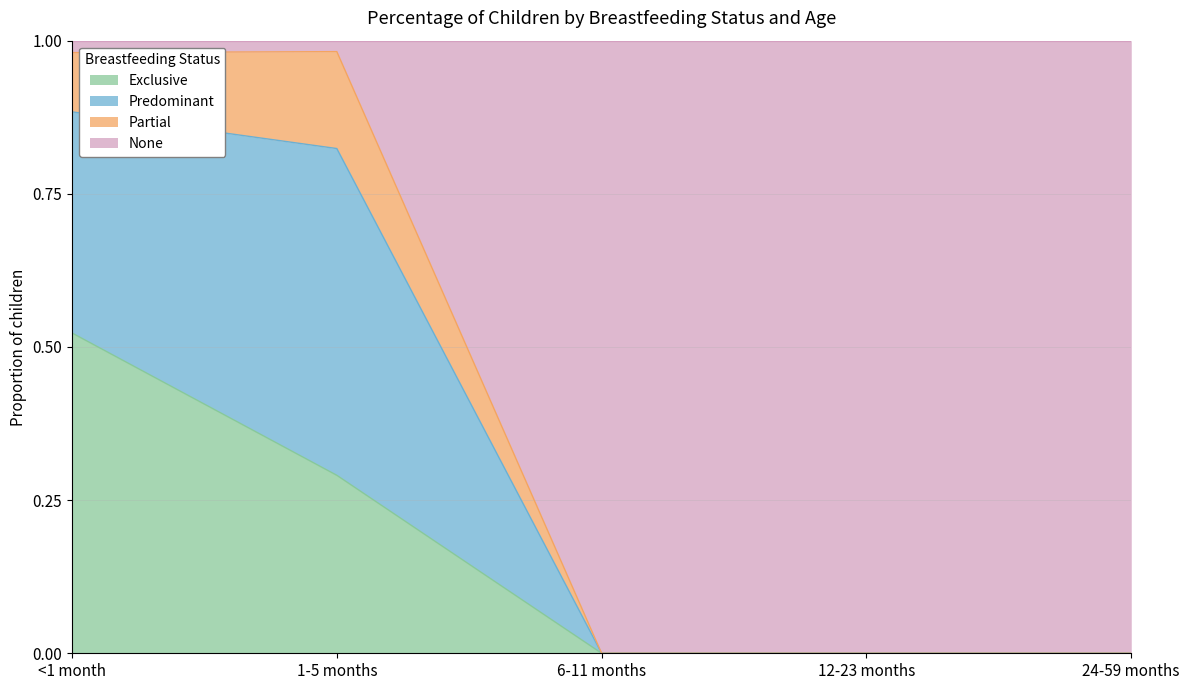

The Exclusive series shows 0.3 at 1-5 months. True or false?

True